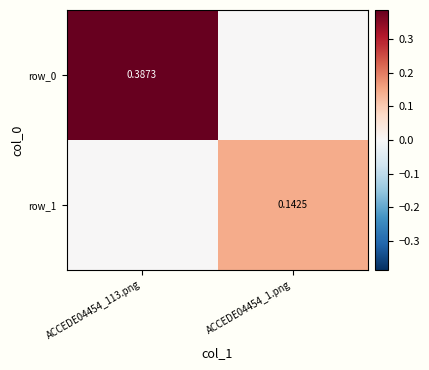

Reading left to right, what are all the values shown in this chart?

row_0: ACCEDE04454_113.png=0.4	ACCEDE04454_1.png=0.0
row_1: ACCEDE04454_113.png=0.0	ACCEDE04454_1.png=0.1